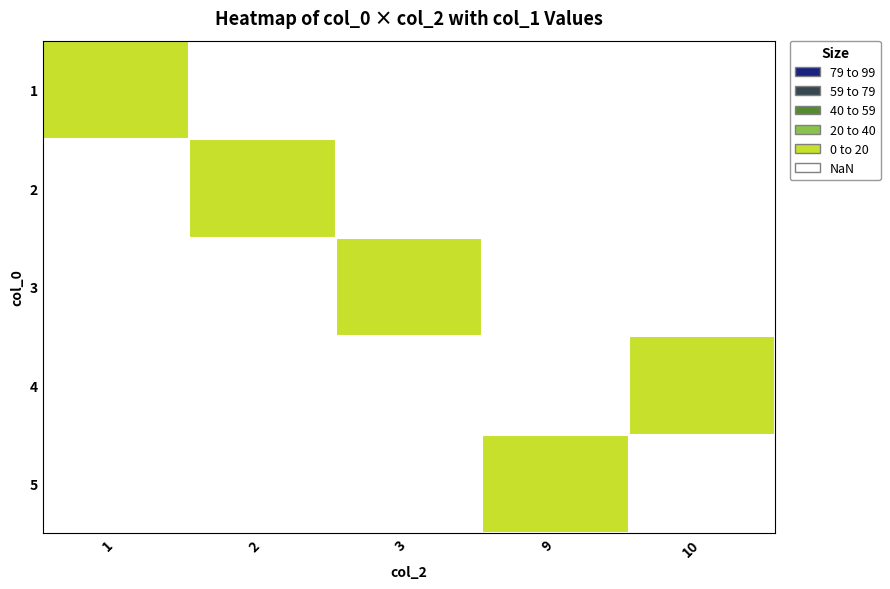

Is it true that 3 equals 1 at 4?

True